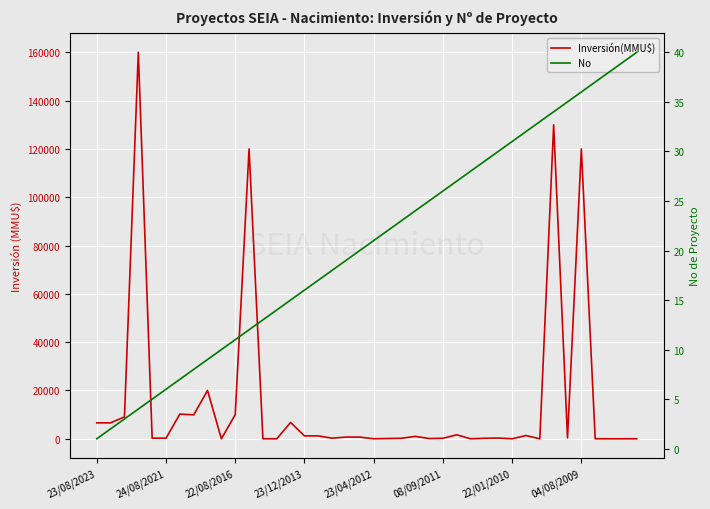

True or false: Inversión(MMU$) and No cross at least once.

True